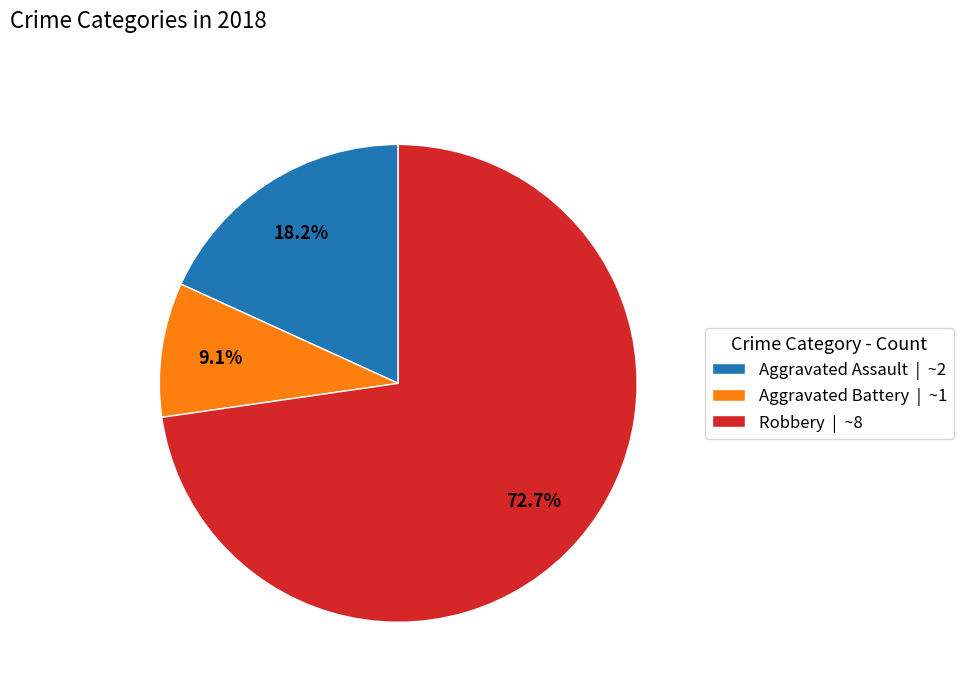

What is the largest slice in the pie chart?

Robbery | ~8